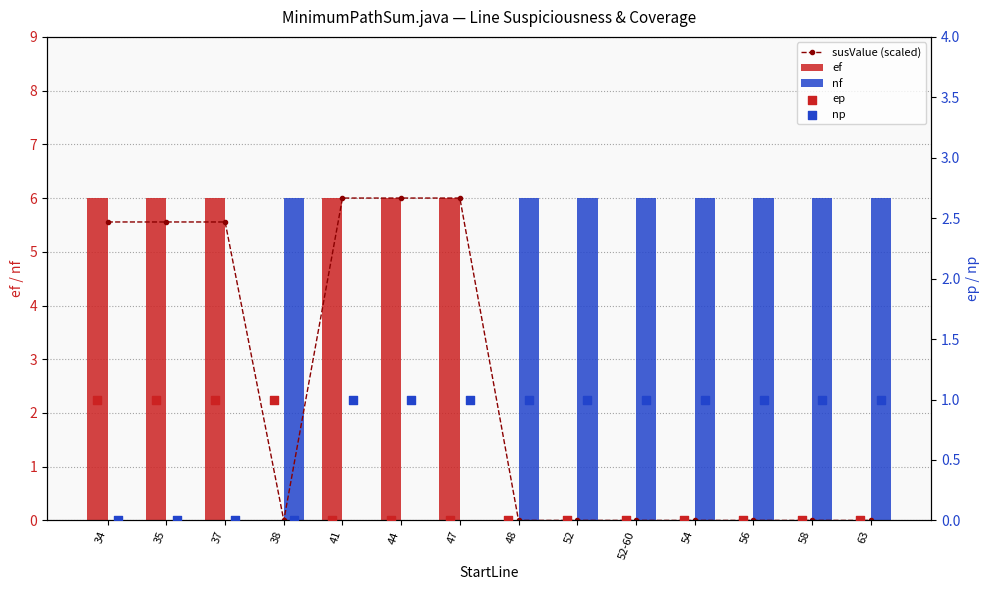

What is the maximum value for nf?

6